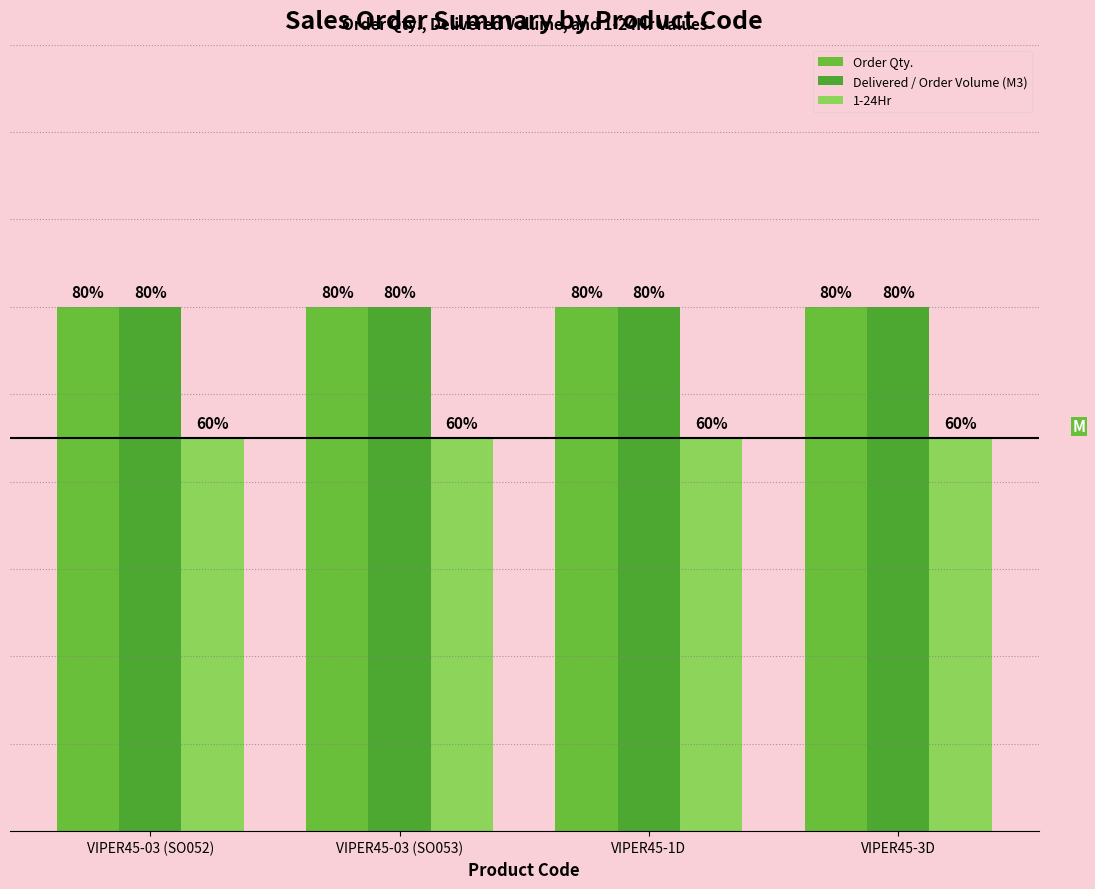

Between VIPER45-1D and VIPER45-3D, which is larger?

VIPER45-1D